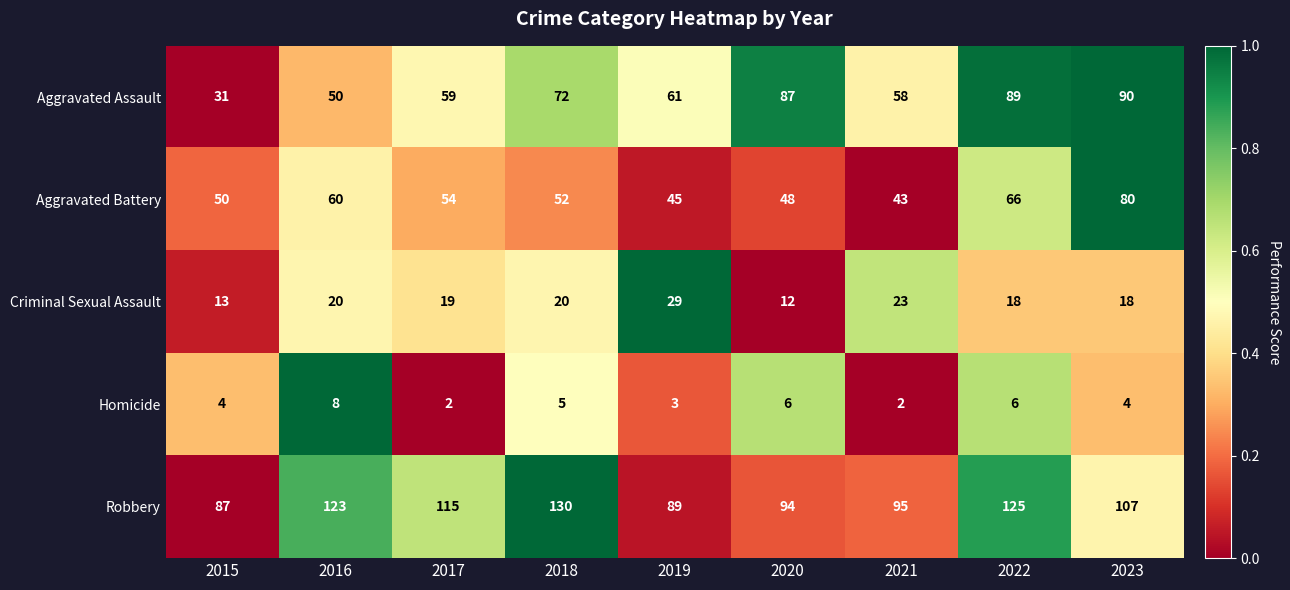

What is the total value across all series at 2023?

299